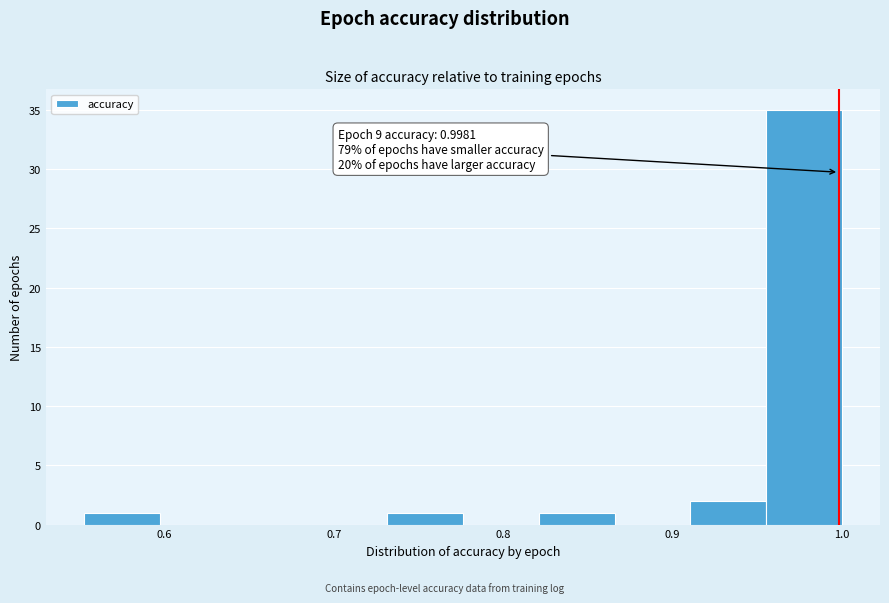

Which range on the x-axis has the tallest bar?

0.96 to 1.00